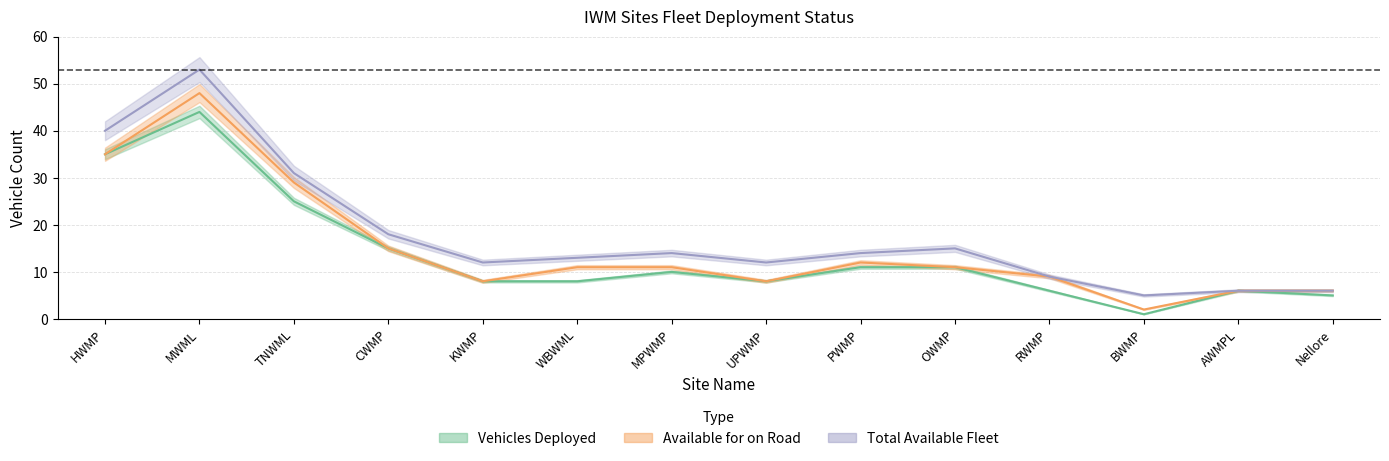

Is the value of Vehicles Deployed at TNWML greater than the value of Available for on Road at MWML?

No